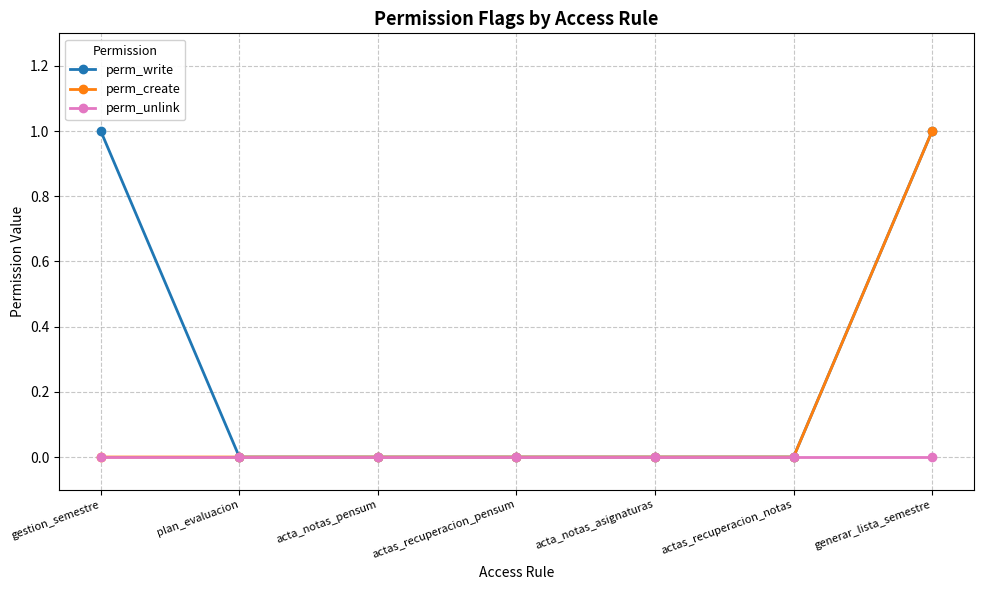

At which category is the sum across all series the highest?

generar_lista_semestre